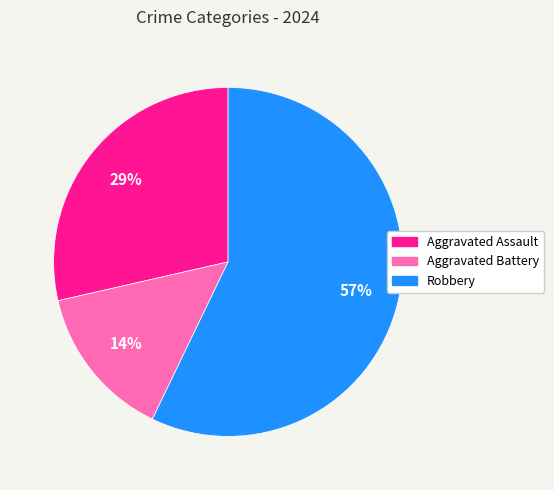

To the nearest percent, what percentage of the pie is Robbery?

57%